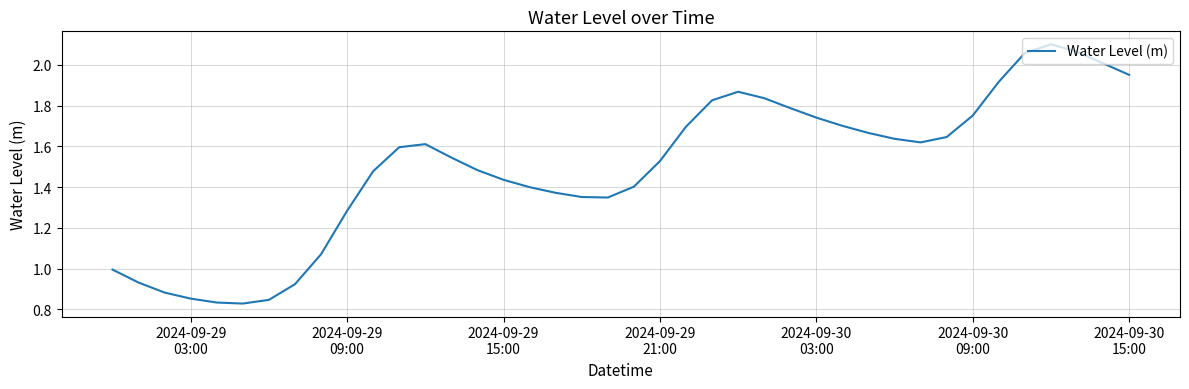

How many points are lower than both their immediate neighbors (excluding endpoints)?

3